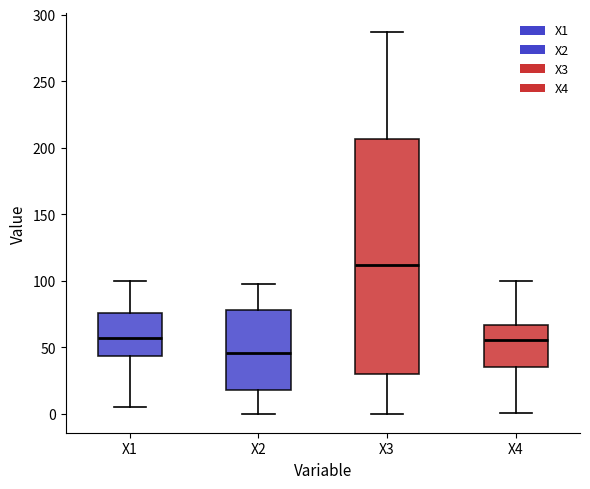

Reading left to right, transcribe this box plot: for each box, give where its median line is, the range the box spans, and where its two whiskers end, as read against the y-axis. The values are not printed on the chart, so give them approximately, as read against the axis.

X1: median 55, box 45 to 75, whiskers 5 to 100
X2: median 45, box 20 to 80, whiskers 0 to 95
X3: median 110, box 30 to 205, whiskers 0 to 285
X4: median 55, box 35 to 65, whiskers 0 to 100